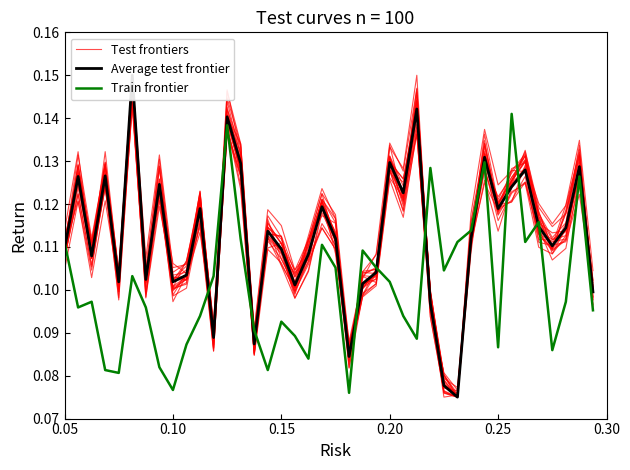

Which series has the widest spread of values?

Average test frontier